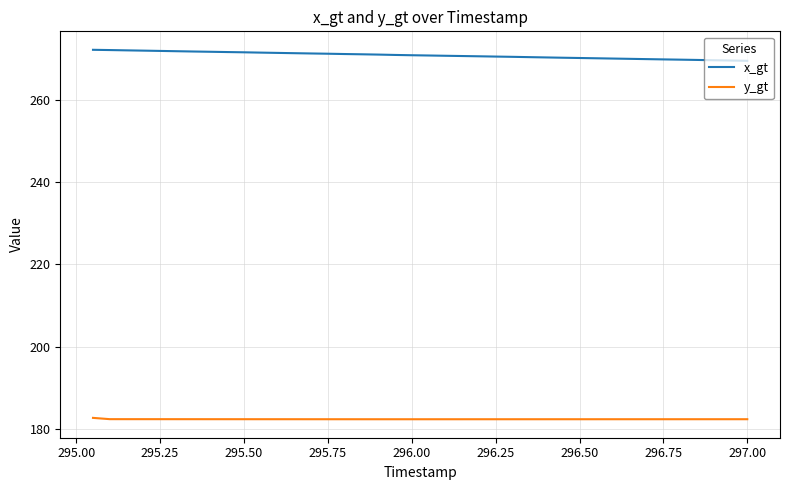

What are all the series names shown in the legend?

x_gt, y_gt